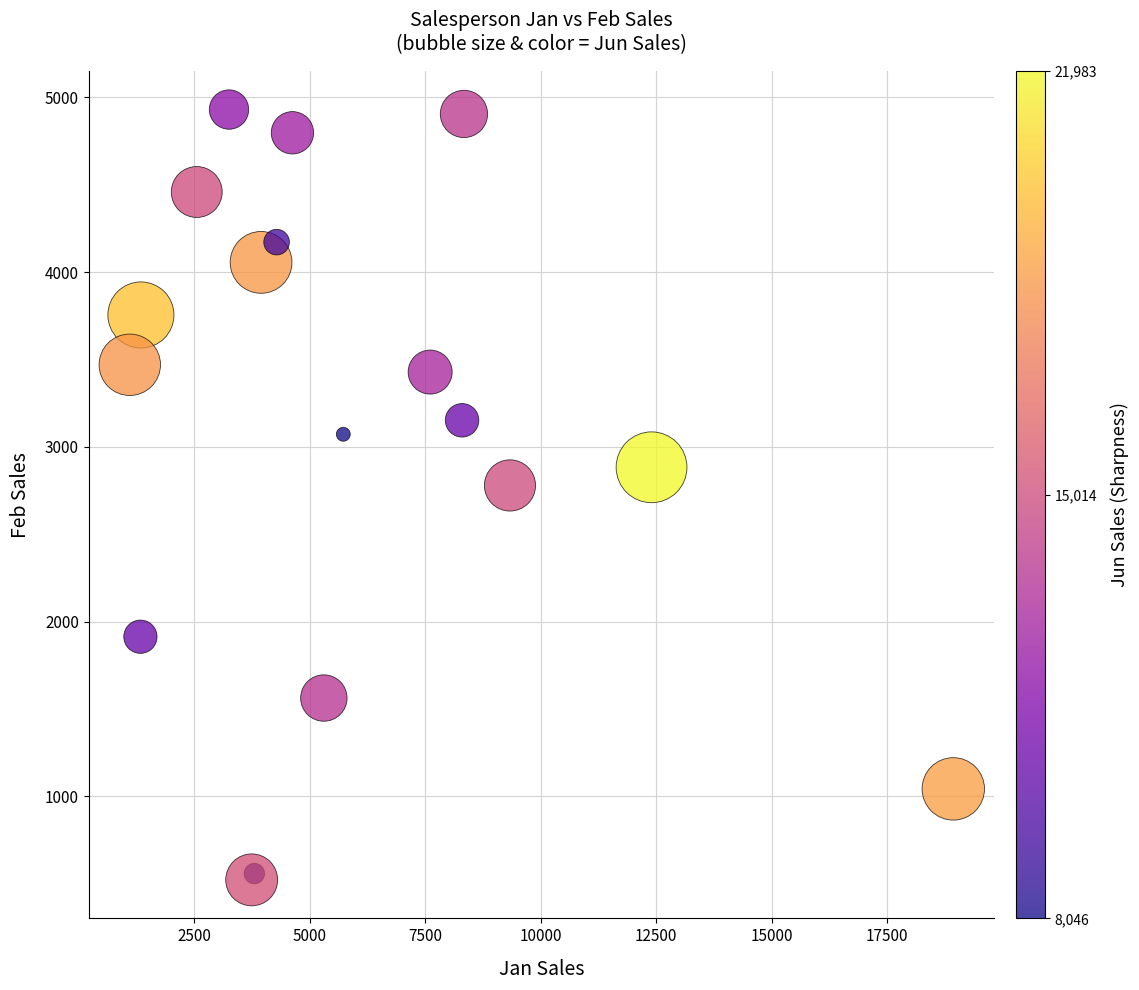

What Y value in the scatter plot is closest to 2726?

2779